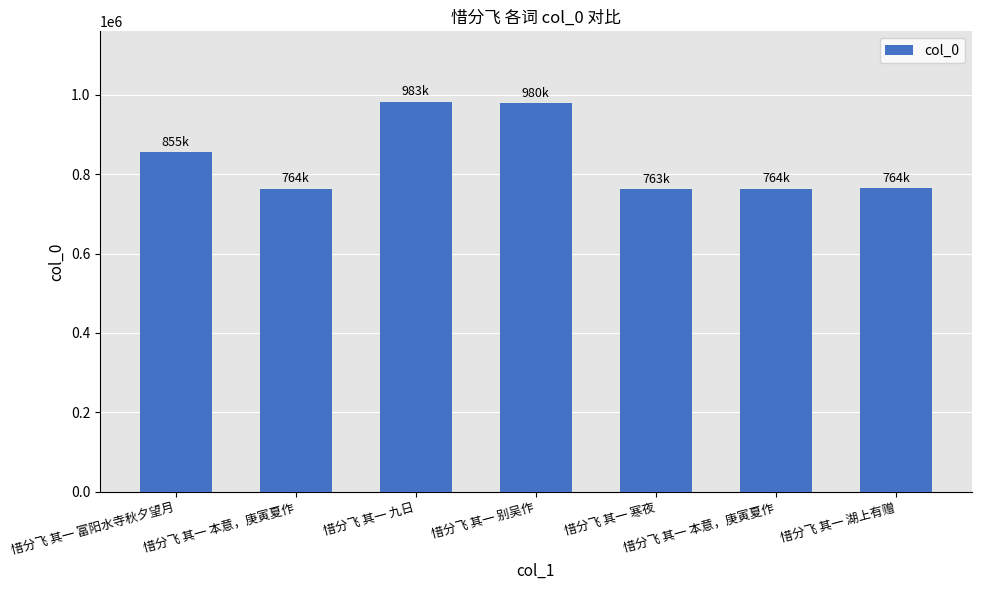

What is the difference between the maximum and minimum values?

220076